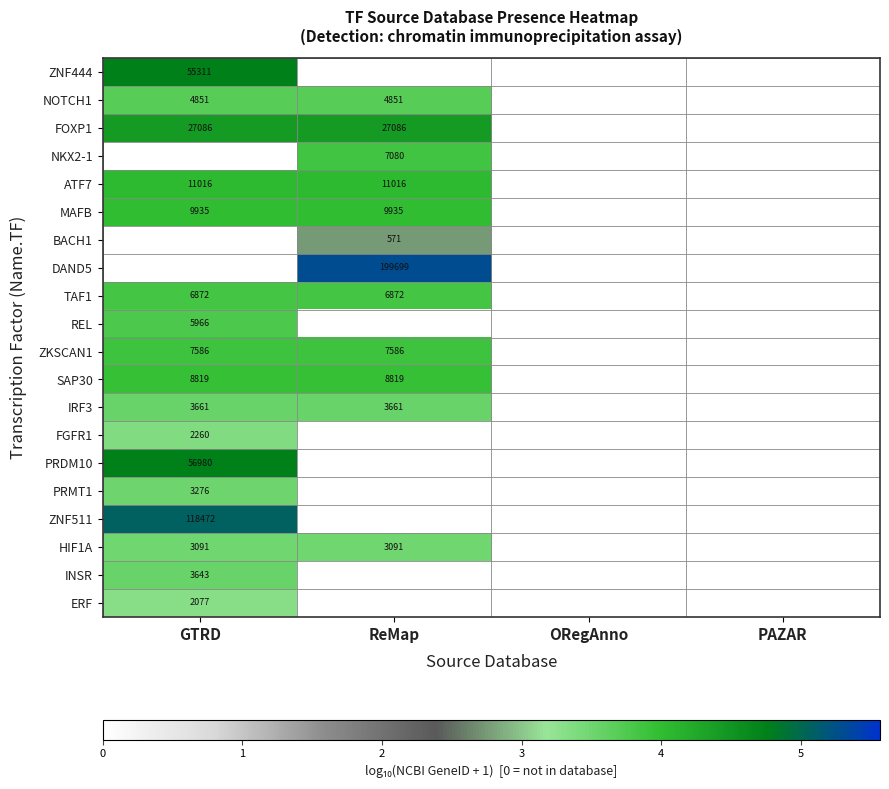

Is the value of ZNF444 at GTRD greater than the value of TAF1 at ReMap?

Yes